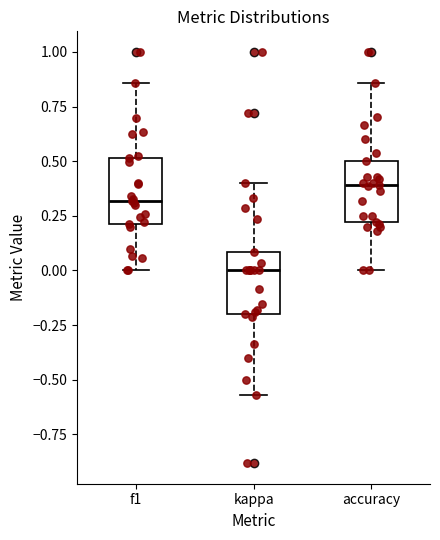

Where does the median line of the box for accuracy sit on the y-axis? The values are not printed on the chart, so give them approximately, as read against the axis.

0.40